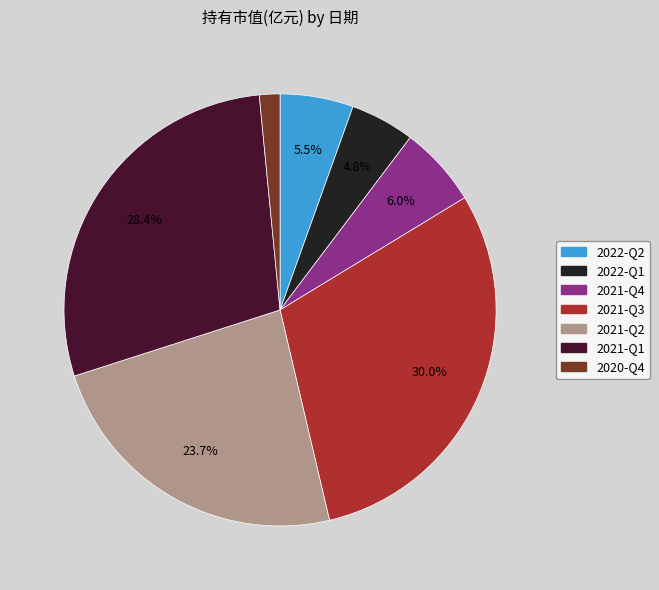

Count the number of slices in the pie.

7